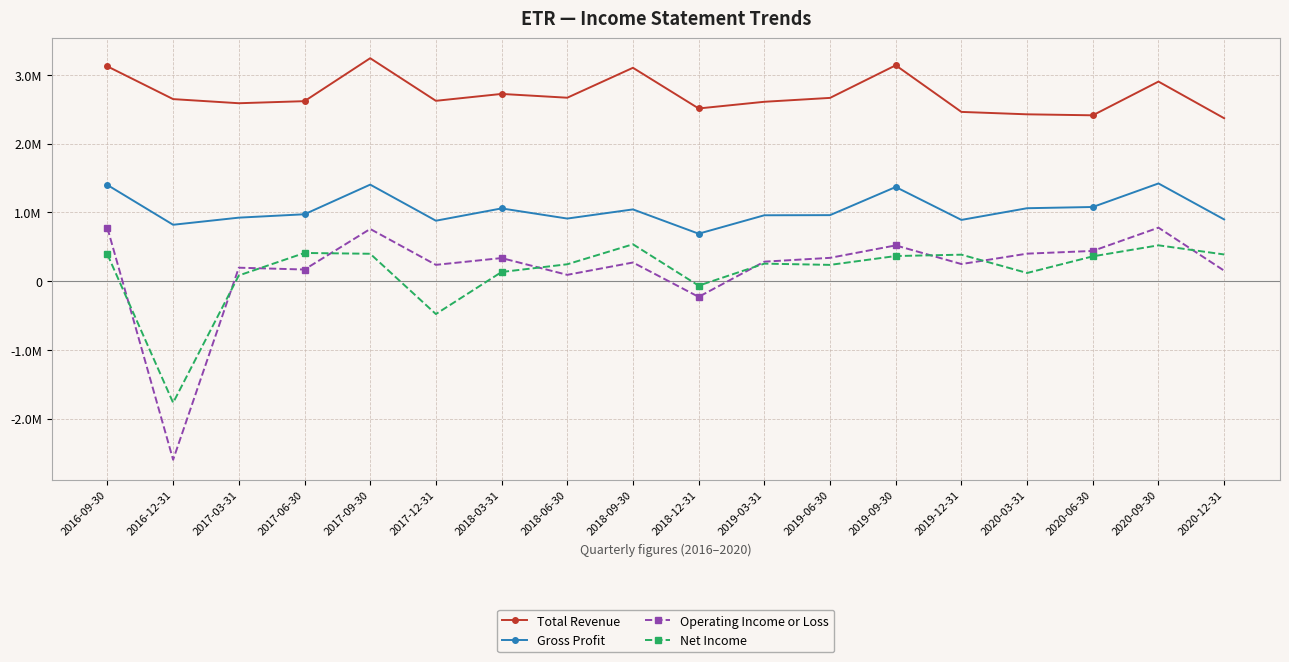

True or false: Total Revenue and Gross Profit intersect in this chart.

False